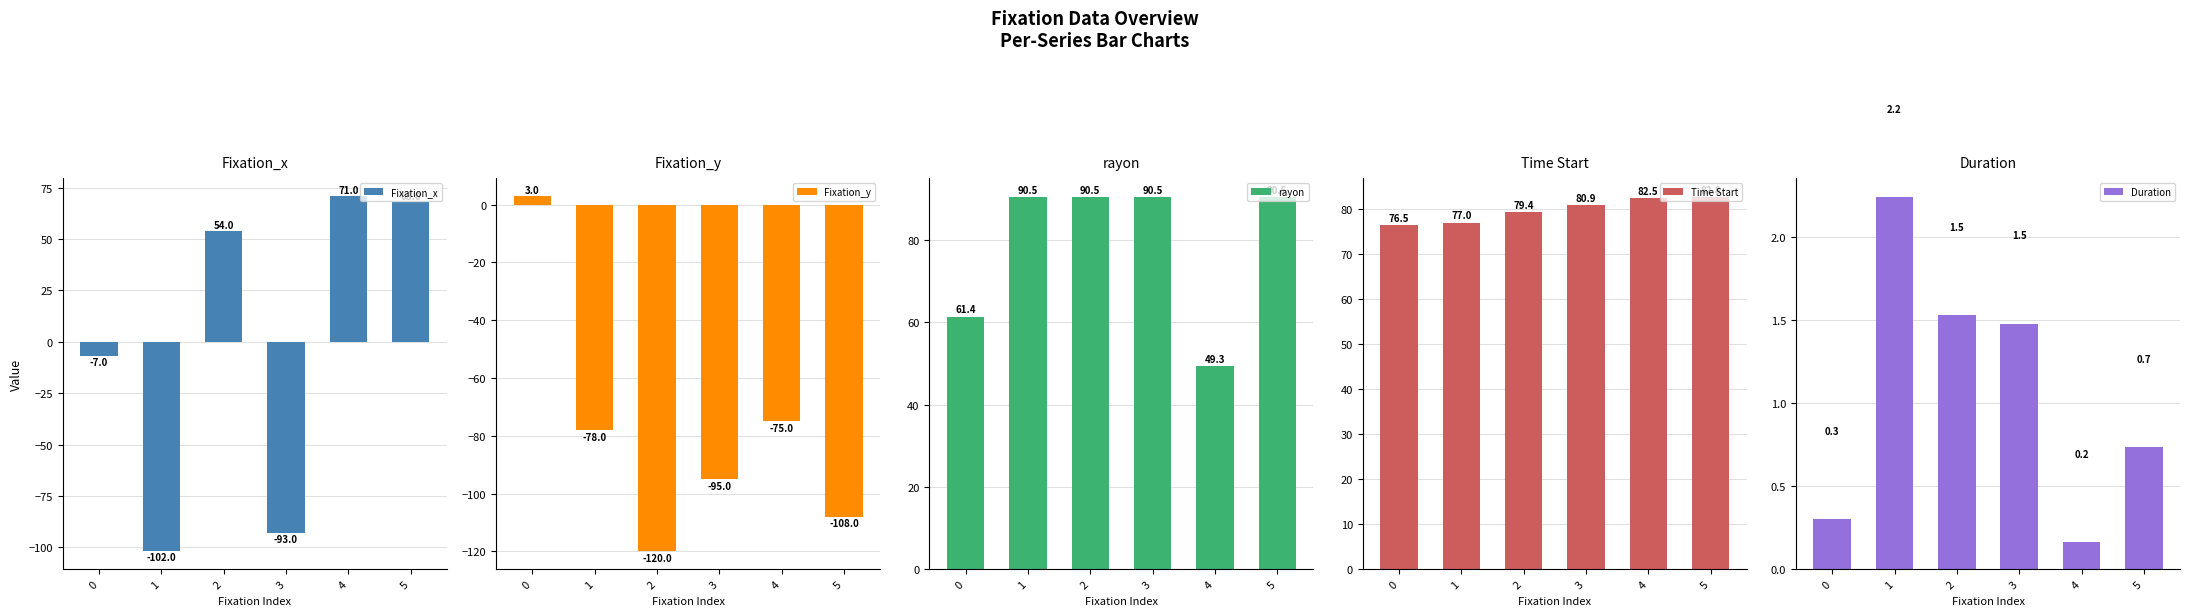

Between 4 and 5, which series saw the biggest shift?

rayon